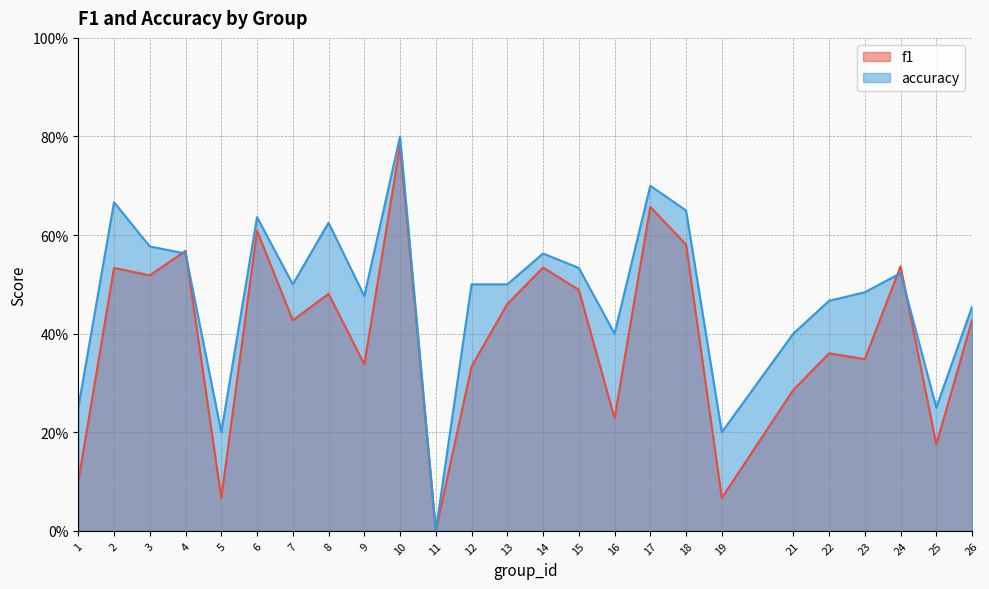

Rank the series by their maximum value, from highest to lowest.

accuracy, f1